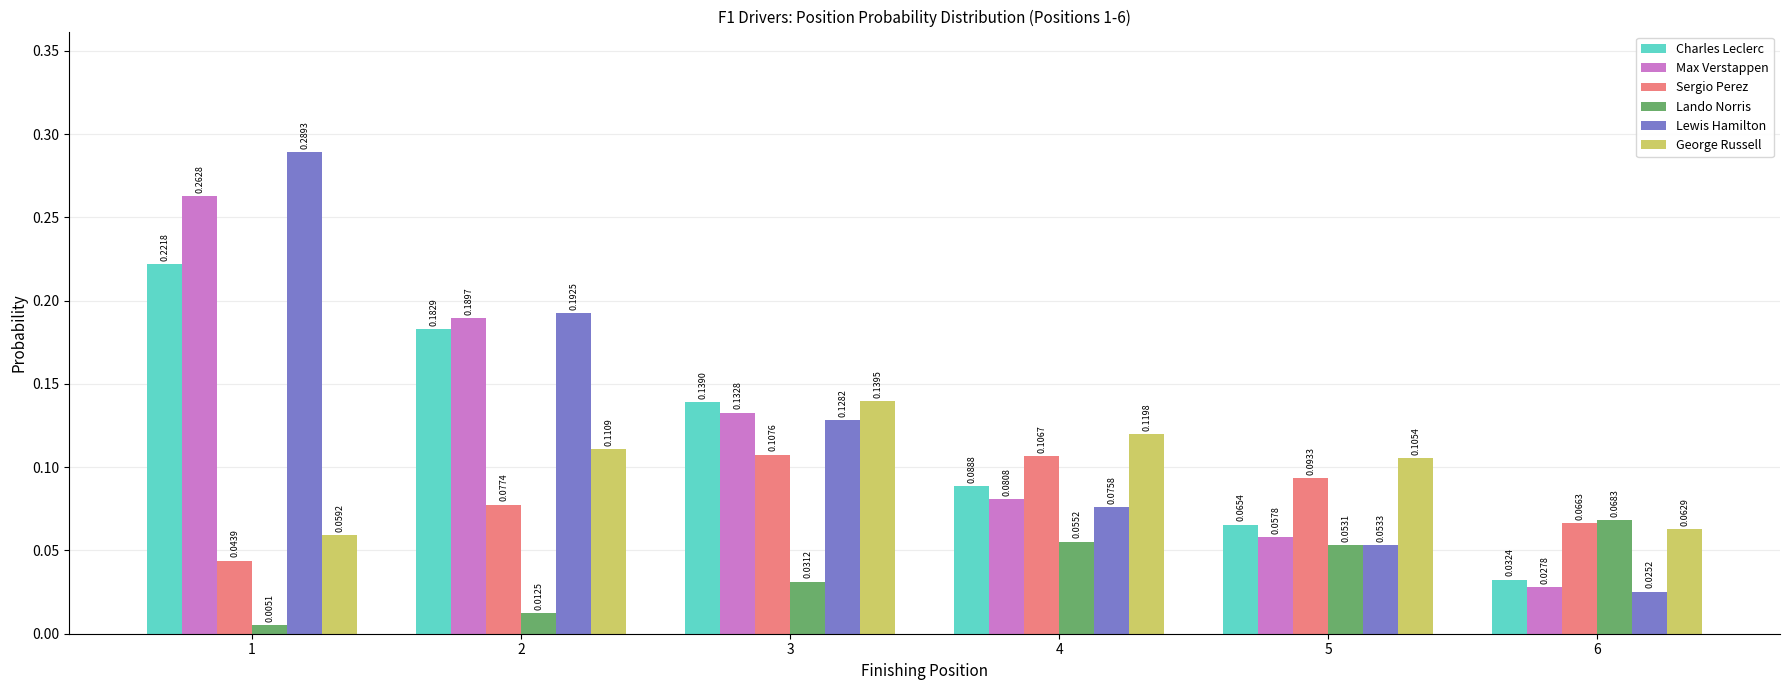

What is the sum of all Lewis Hamilton values?

0.8